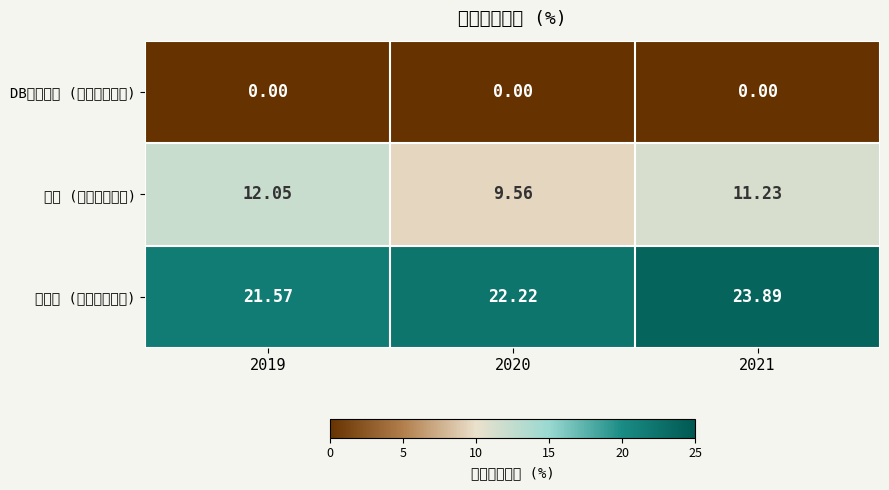

Rank the series at 2019 from highest to lowest value.

코스피 (매출총이익률), 보험 (매출총이익률), DB손해보험 (매출총이익률)